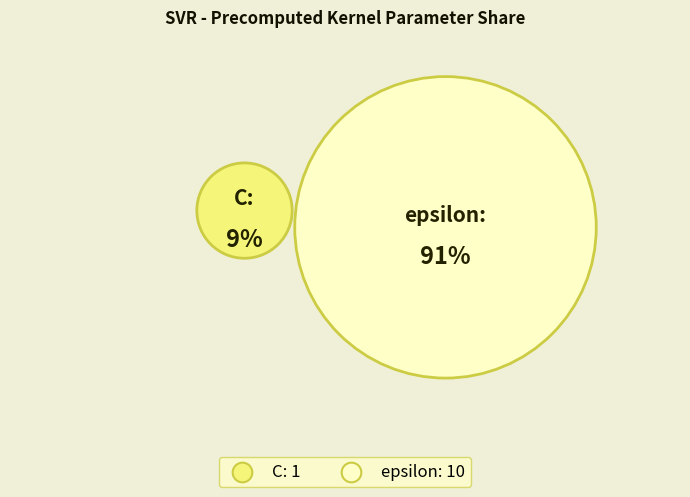

What is the ratio of the value at C to the value at epsilon?

0.1